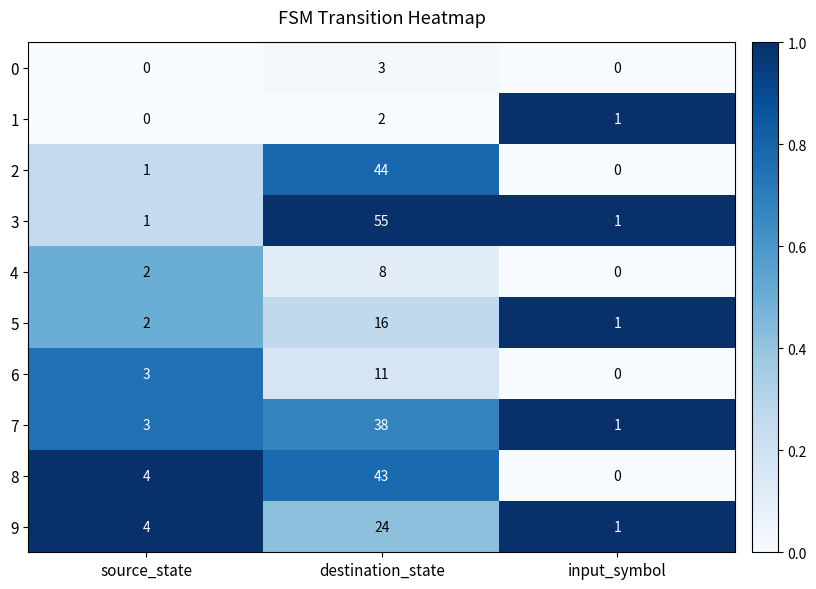

What is the total value across all series at source_state?

20